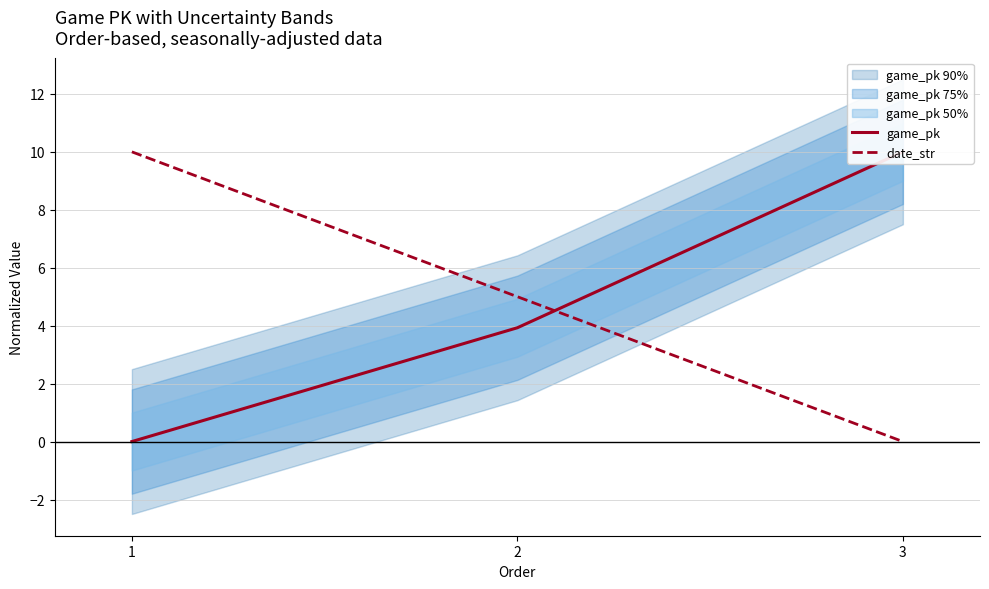

What is the difference between the maximum and minimum values in the game_pk series?

10.0